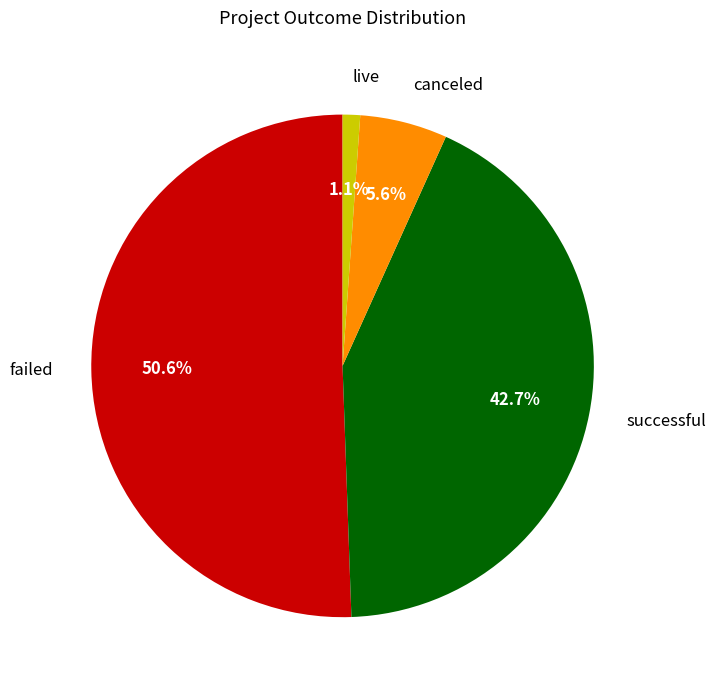

True or false: canceled accounts for 12% of the total.

False